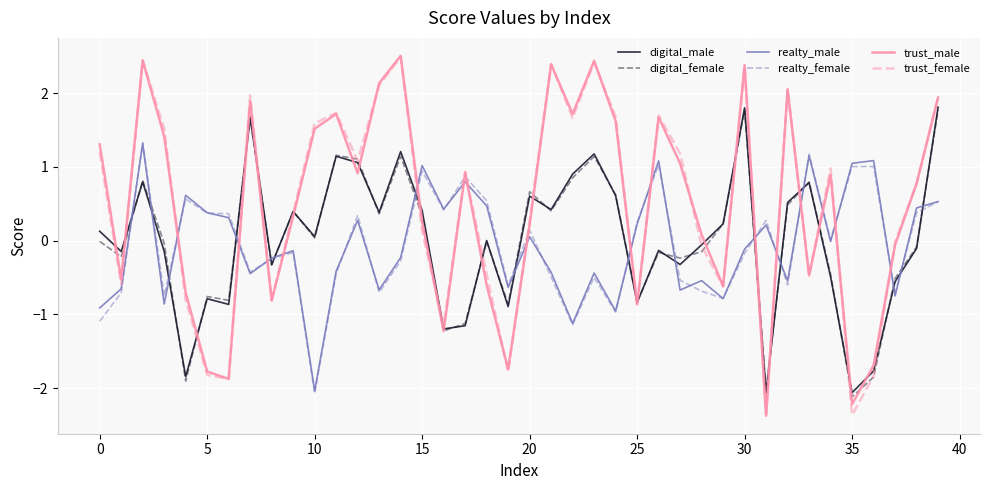

True or false: digital_female and realty_male intersect in this chart.

True